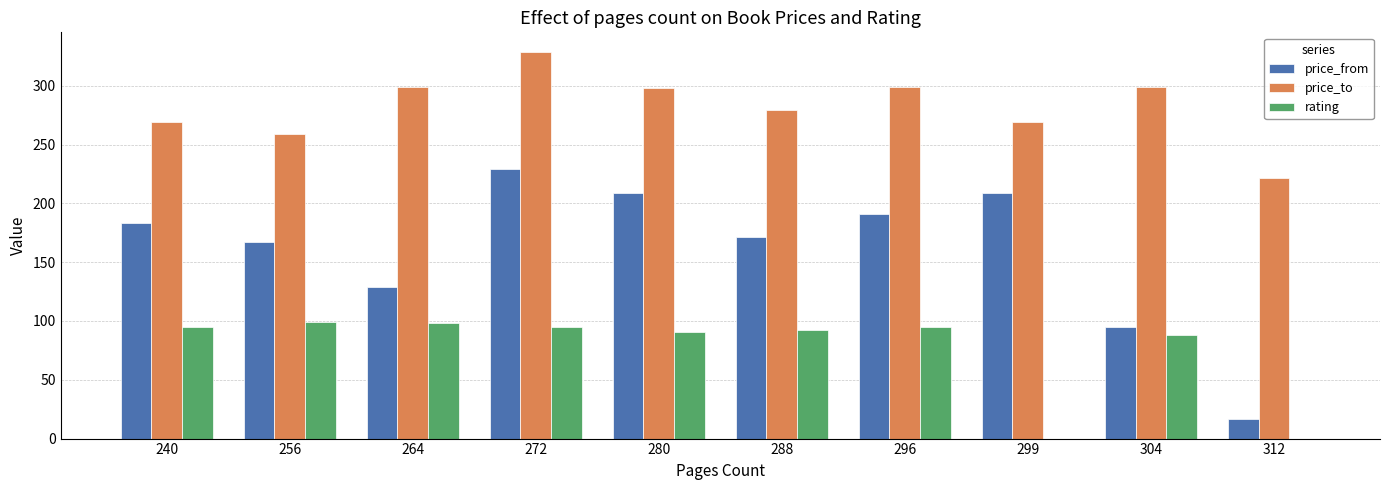

Is it true that price_to equals 269 at 240?

True